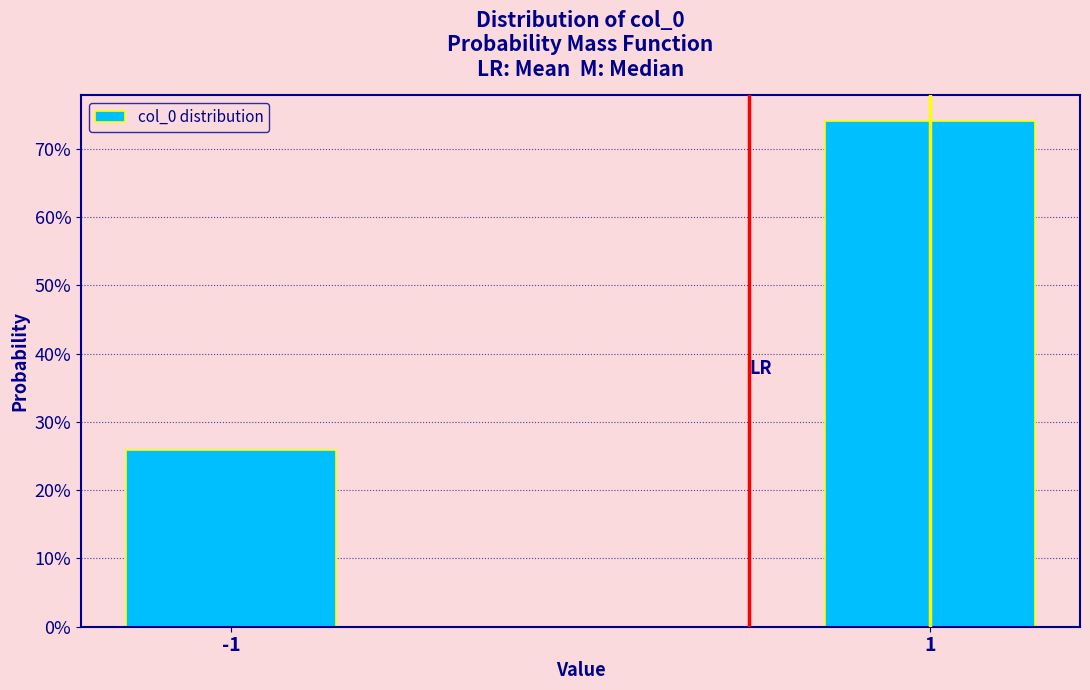

Does the chart contain any negative values?

No